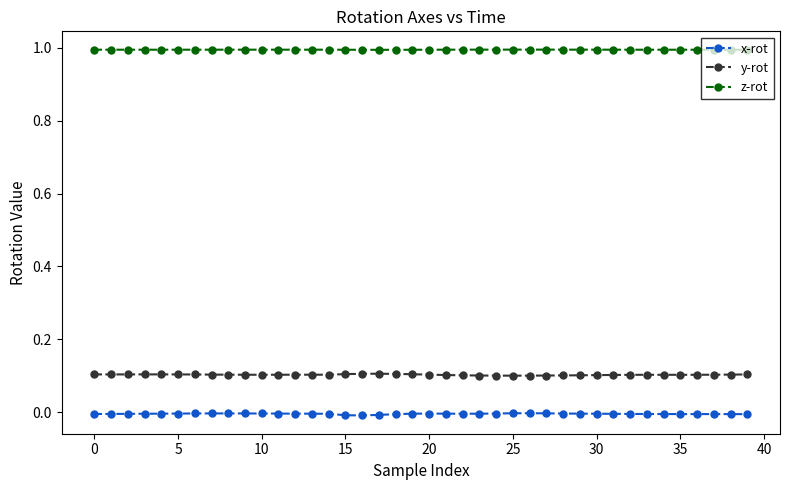

True or false: z-rot has more than 1 points higher than both neighbors.

True